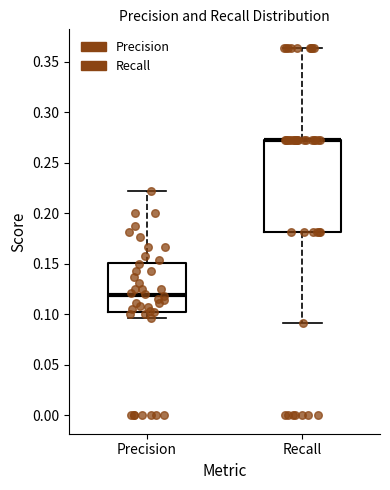

Reading left to right, transcribe this box plot: for each box, give where its median line is, the range the box spans, and where its two whiskers end, as read against the y-axis. The values are not printed on the chart, so give them approximately, as read against the axis.

Precision: median 0.120, box 0.100 to 0.150, whiskers 0.095 to 0.220
Recall: median 0.275 (drawn on the box's upper edge), box 0.180 to 0.275, whiskers 0.090 to 0.365